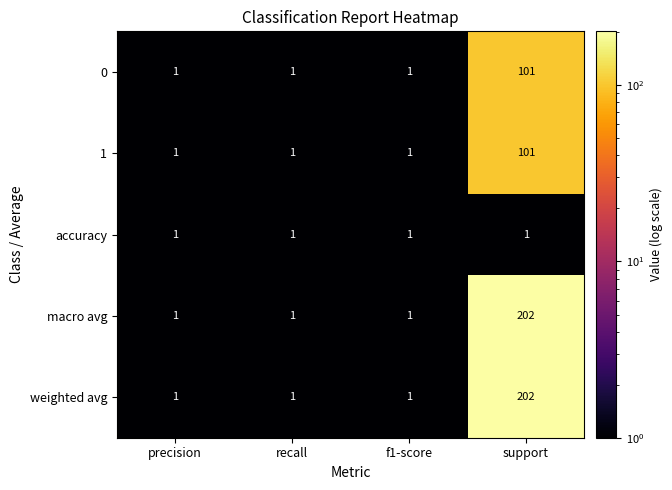

Is it true that 1 equals 1 at recall?

True